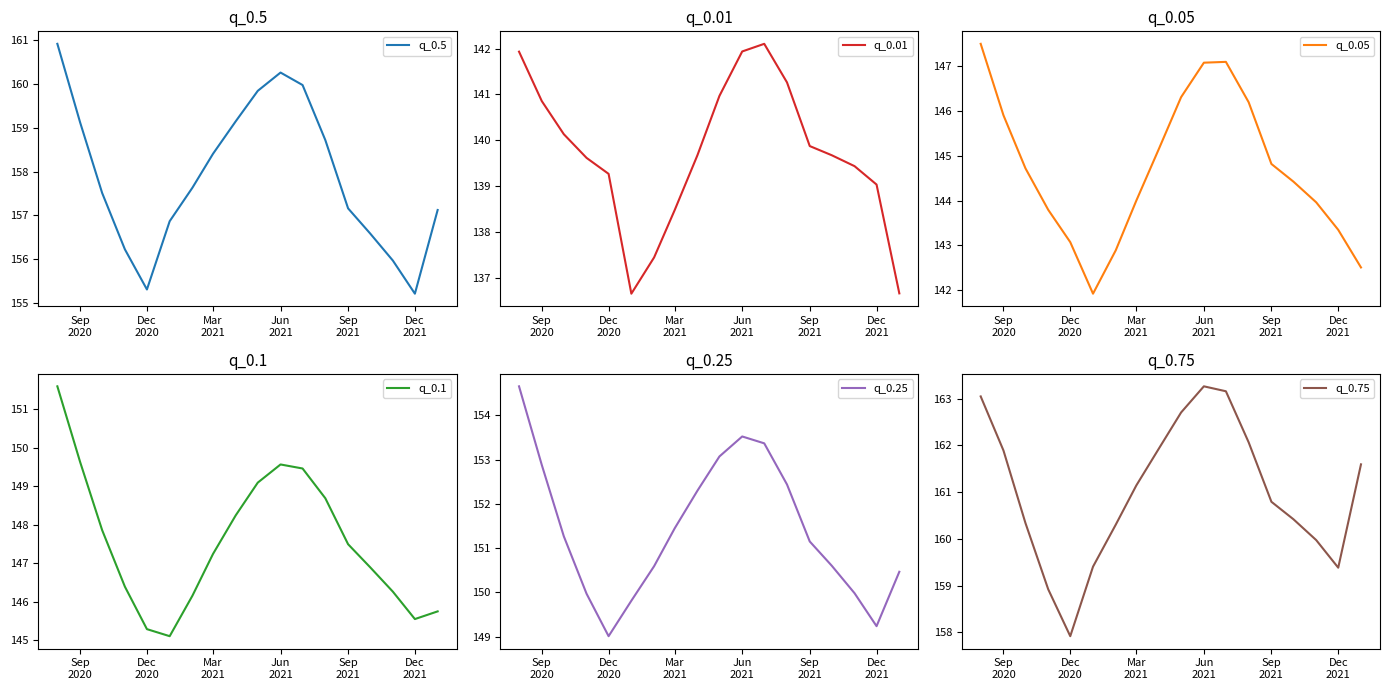

What is the label of the 4th point from the left?

Jun
2021